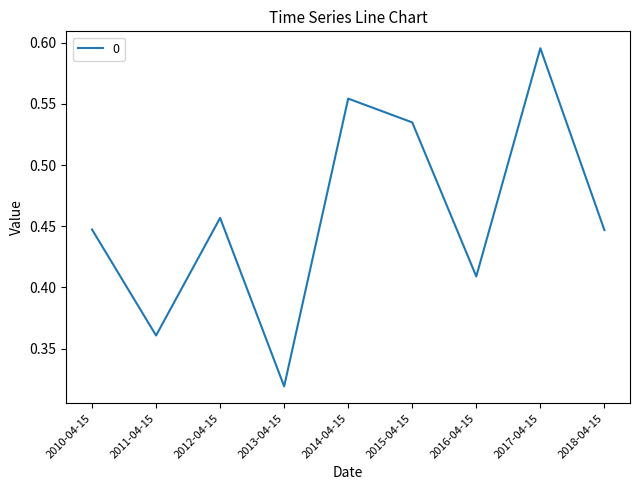

What is the sum of the values at 2016-04-15 and 2012-04-15?

0.9